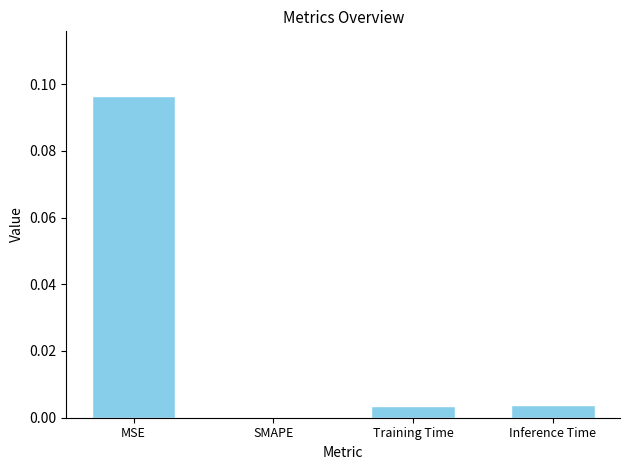

At which category does the chart reach its peak across all series?

MSE